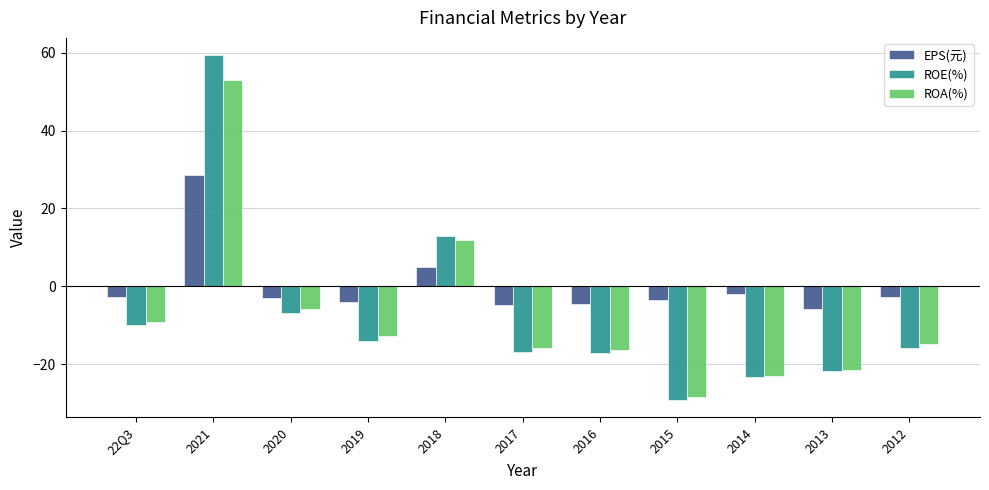

How many bars are there in each group?

3